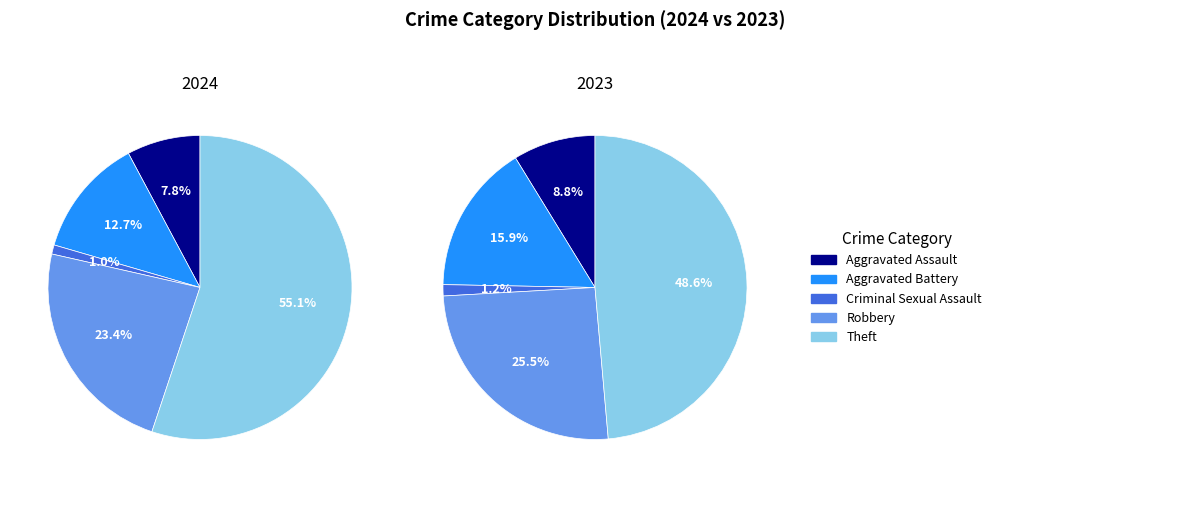

Is the sum of Theft and Robbery greater than half?

Yes